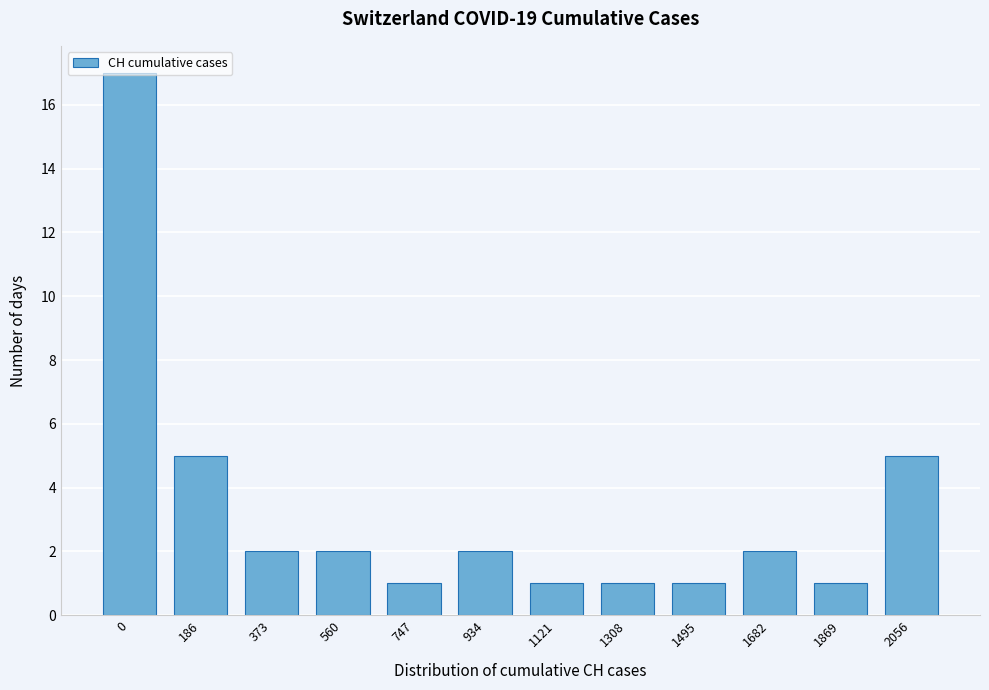

What is the value of the 3rd bar from the left?

2